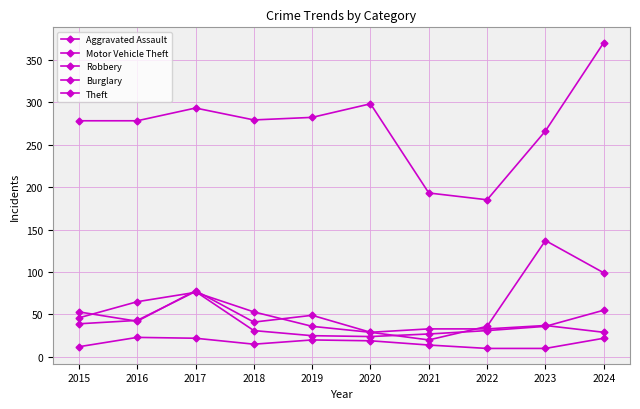

Which category has the lowest value across all series?

2022